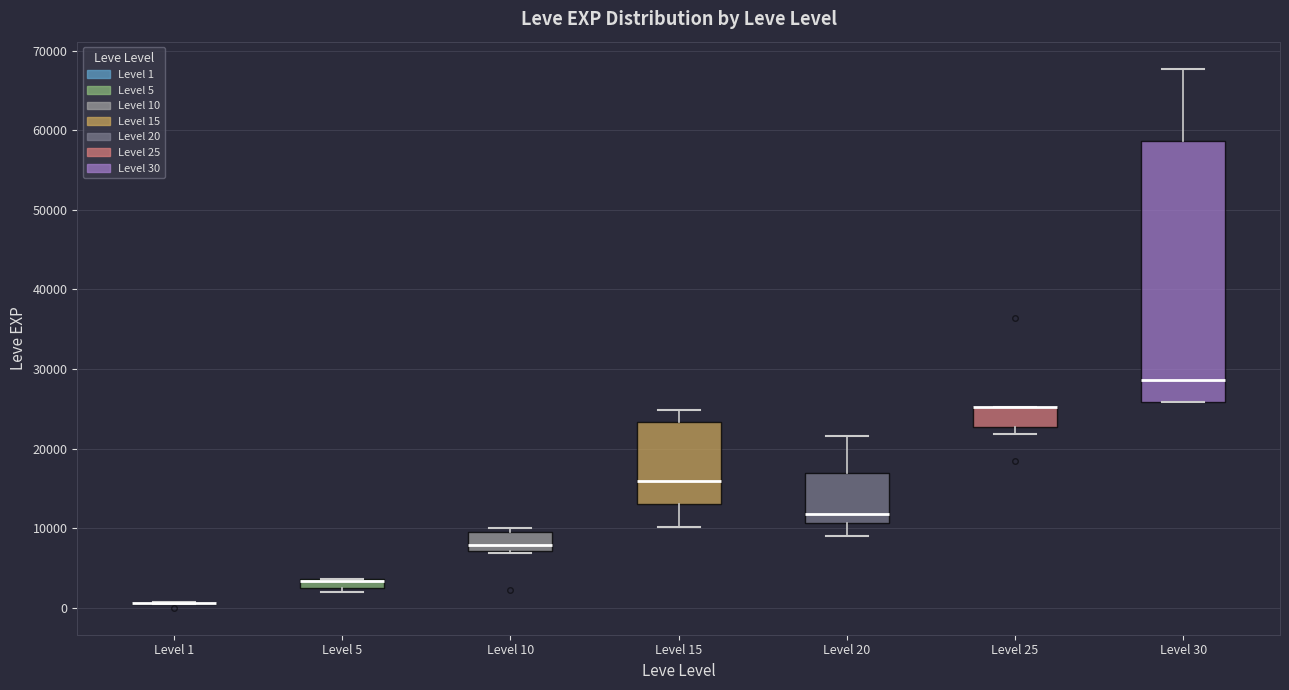

Where does the median line of the box for Level 30 sit on the y-axis? The values are not printed on the chart, so give them approximately, as read against the axis.

29000